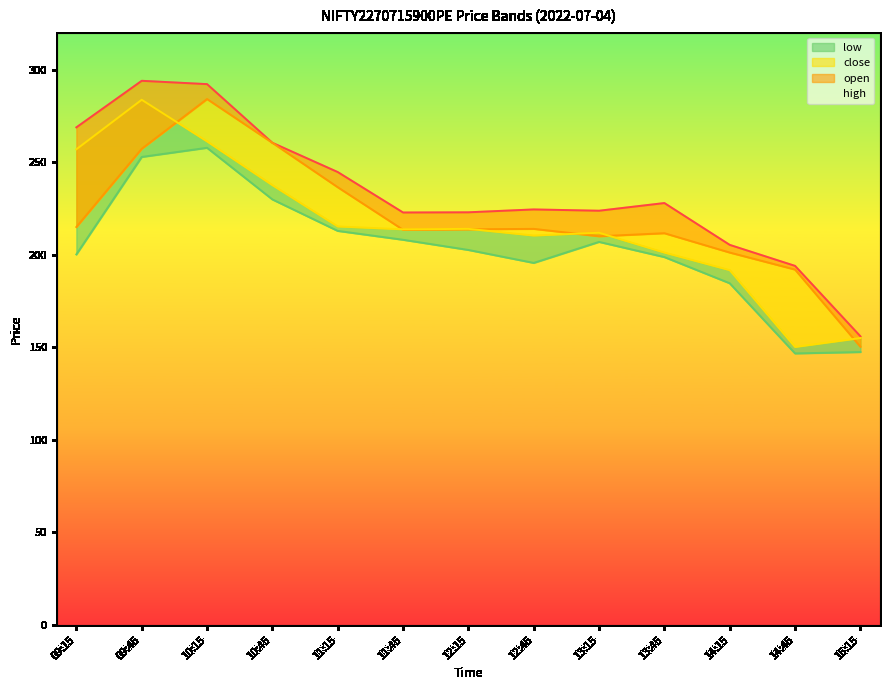

Does the chart display data point markers on the line(s)?

No